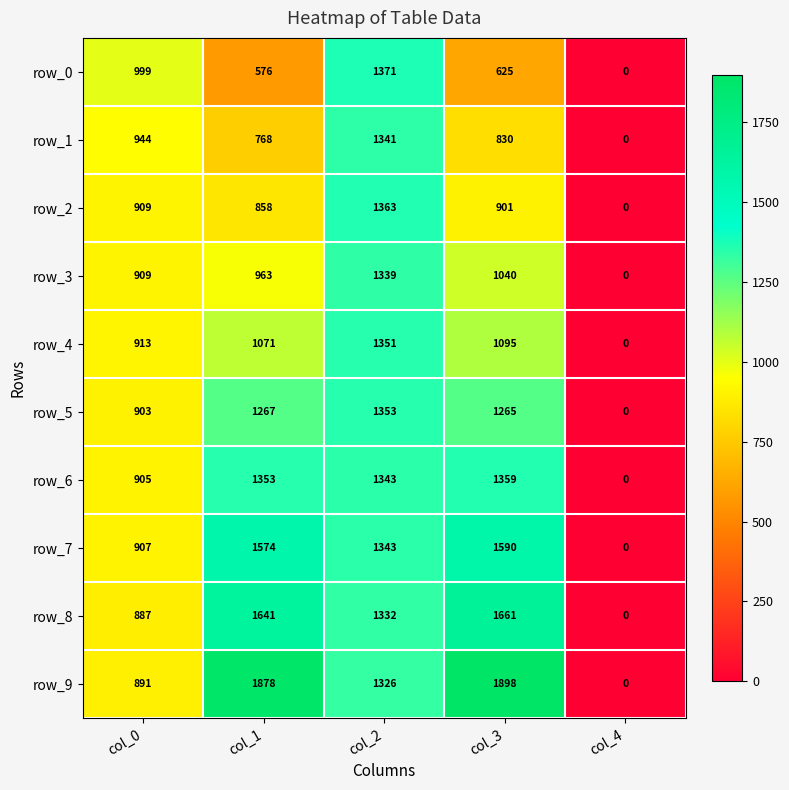

List the series in order of their peak value, highest first.

row_9, row_8, row_7, row_0, row_2, row_6, row_5, row_4, row_1, row_3